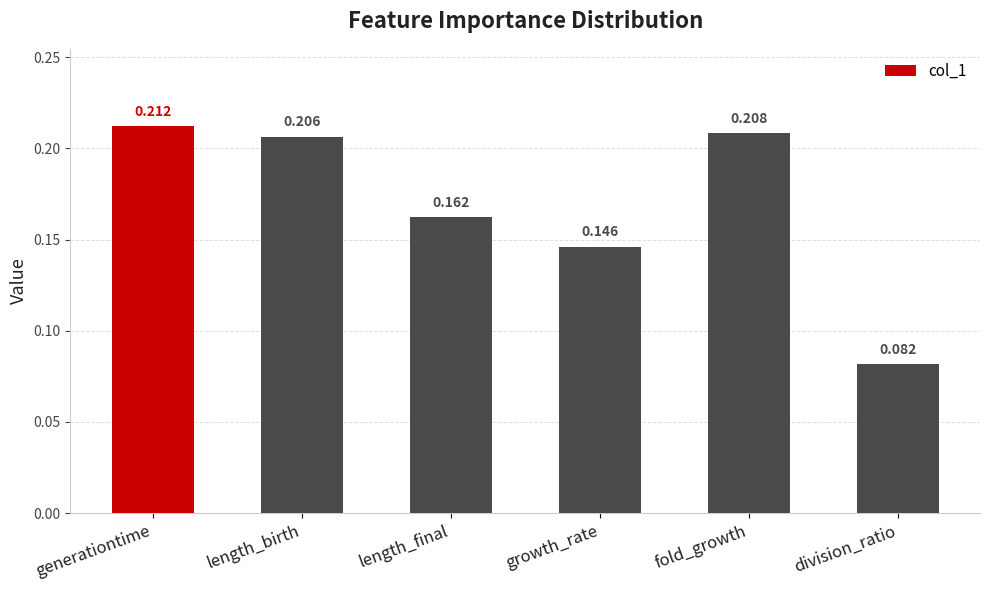

What is the sum of all values?

1.0